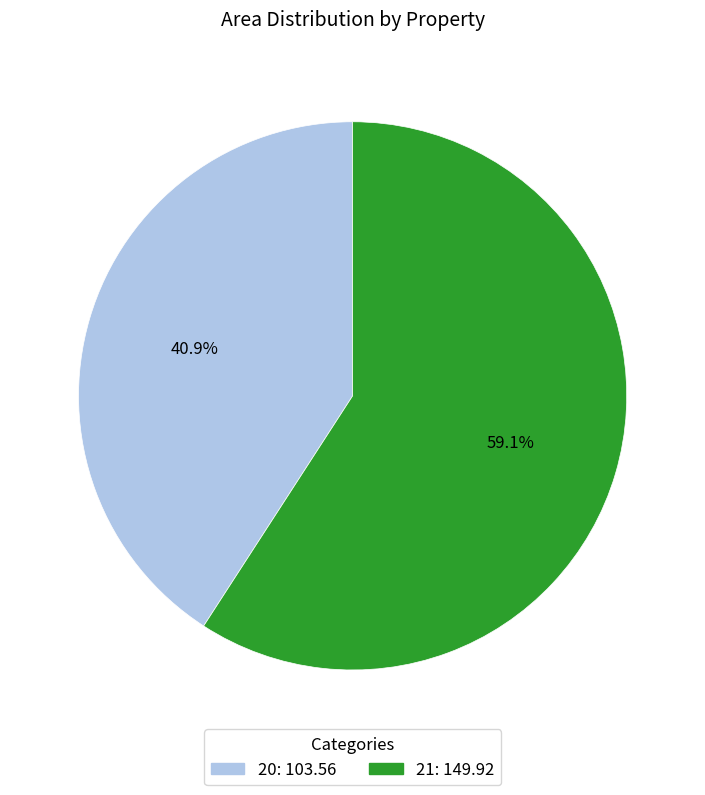

To the nearest percent, what is the difference between the 21 and 20 slice percentages?

18%